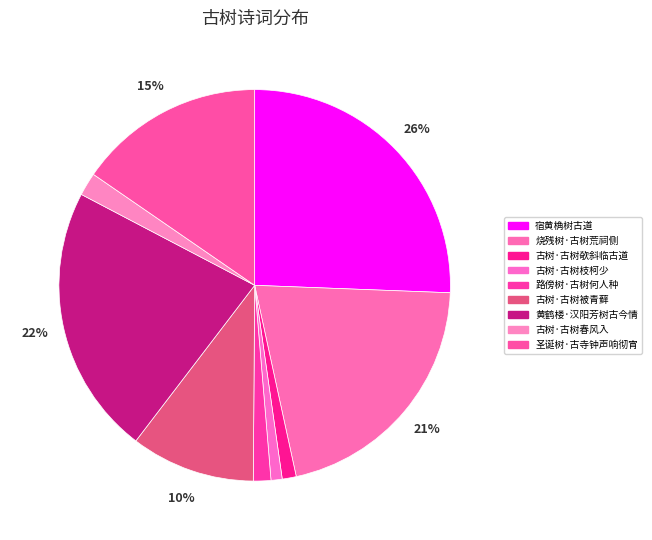

Is it true that 古树·古树春风入 is 7% of the pie?

False